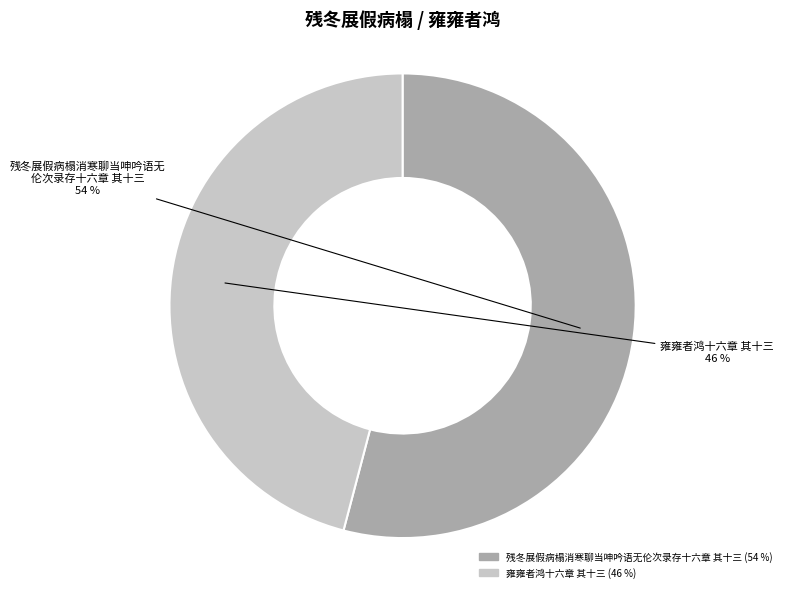

To the nearest percent, what is the difference between the 残冬展假病榻消寒聊当呻吟语无伦次录存十六章 其十三 and 雍雍者鸿十六章 其十三 slice percentages?

8%